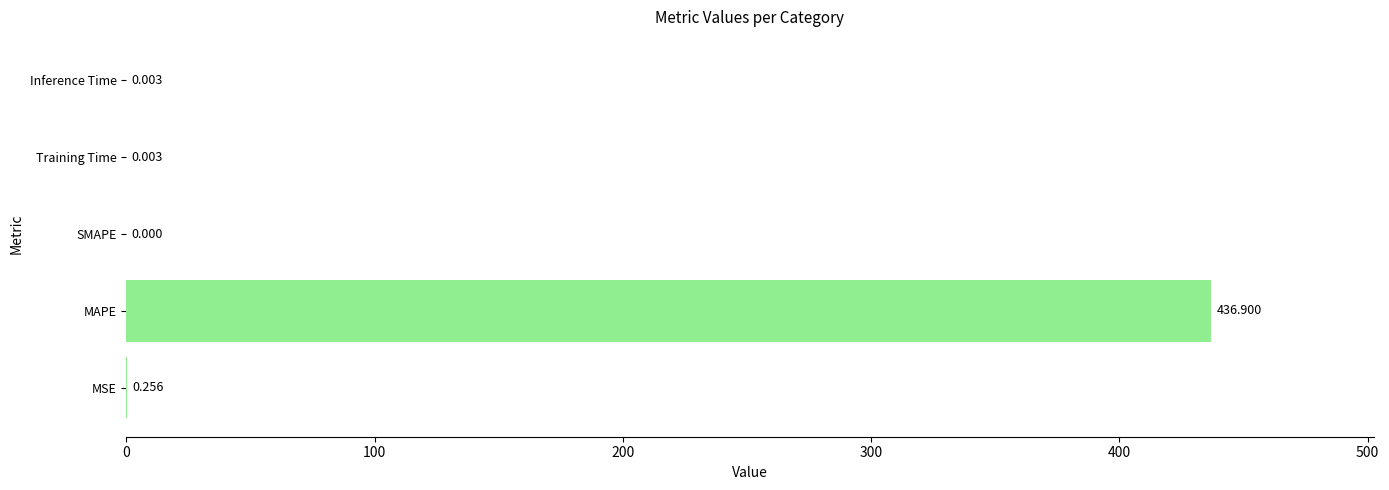

How many values exceed 0?

4